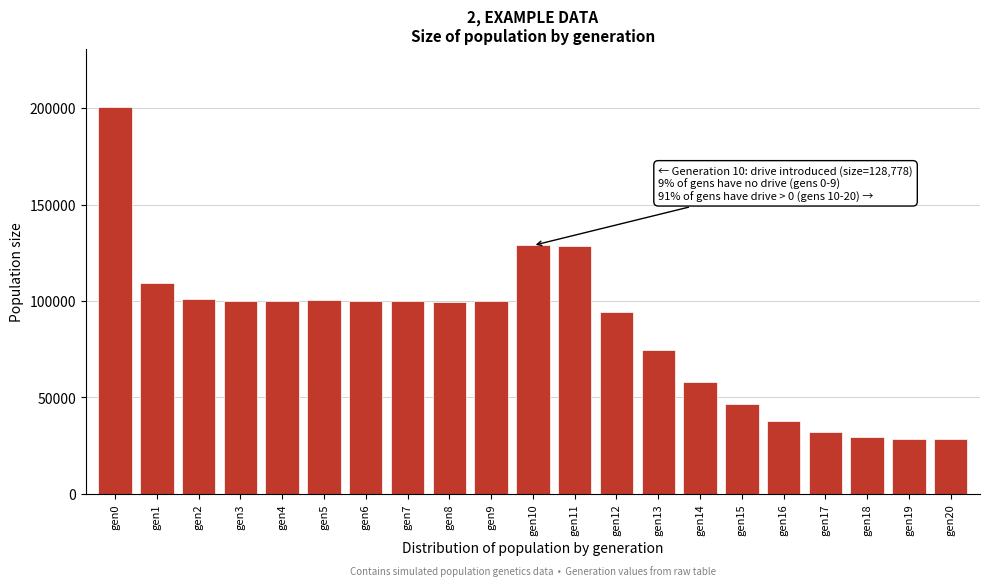

What is the maximum value shown in the chart?

200534